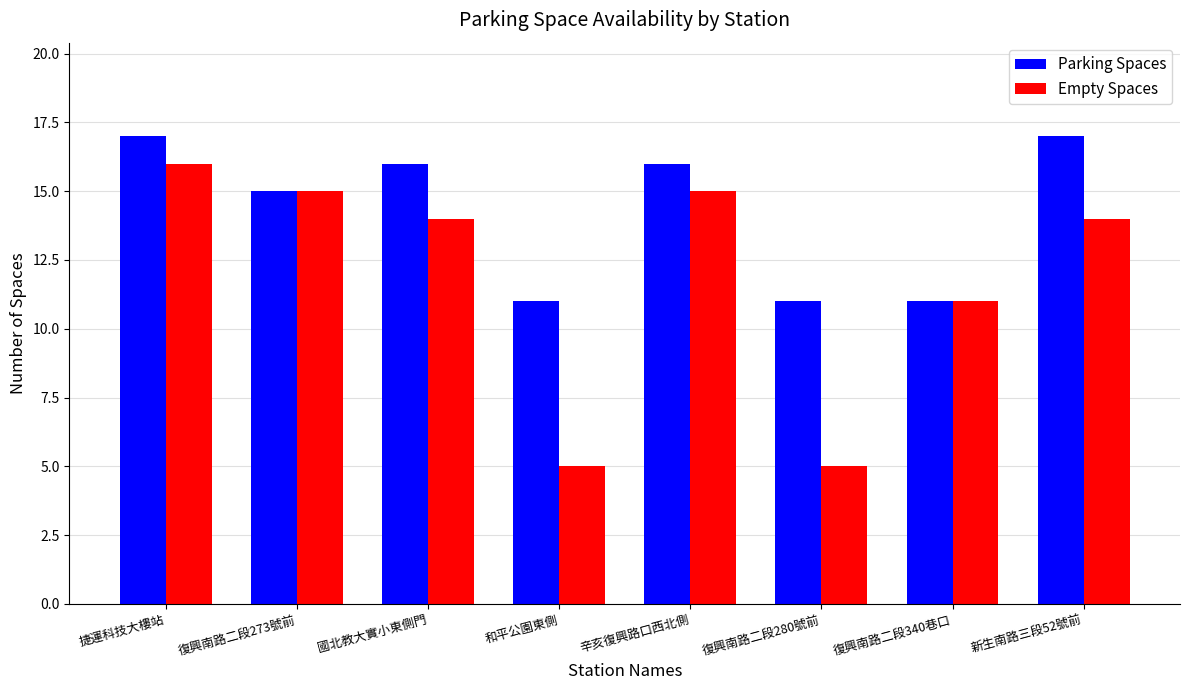

What is the difference between the highest and lowest values at 捷運科技大樓站?

1